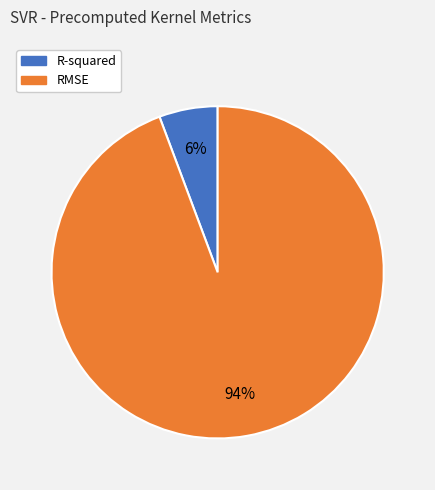

To the nearest percent, what is the combined percentage of RMSE and R-squared?

100%